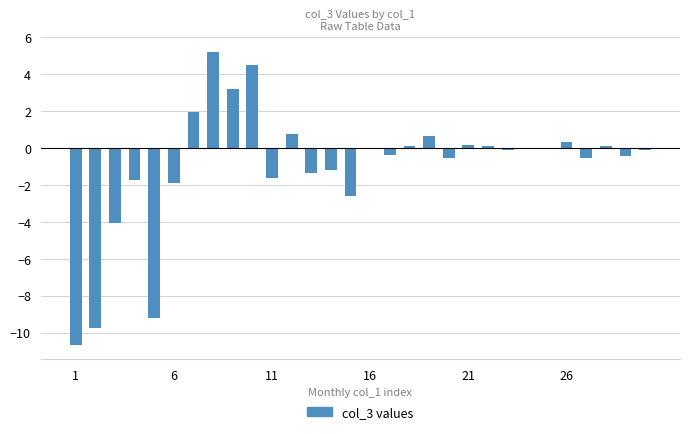

What is the sum of all values?

-29.0